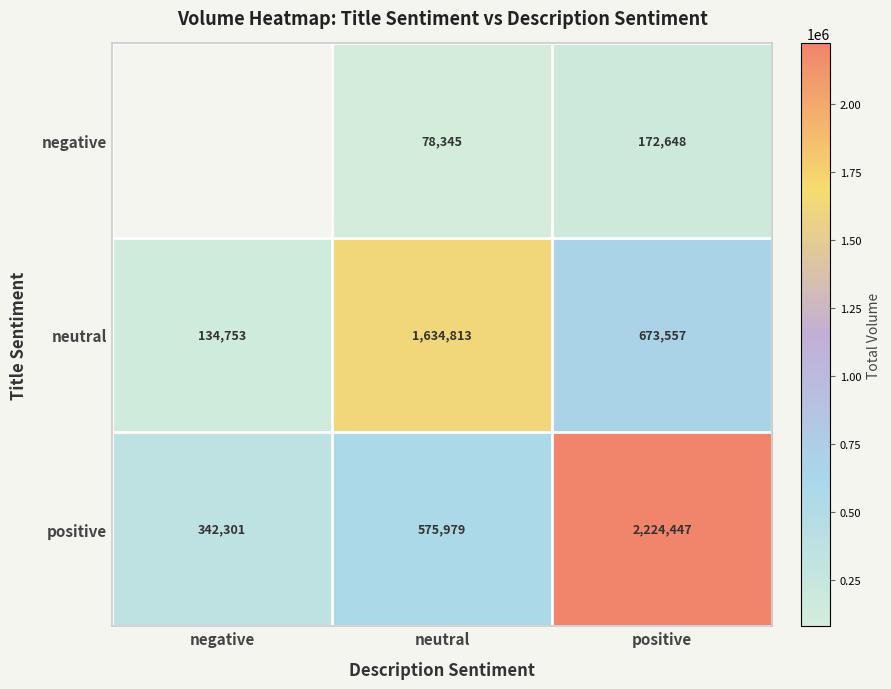

Rank the series at positive from lowest to highest value.

negative, neutral, positive